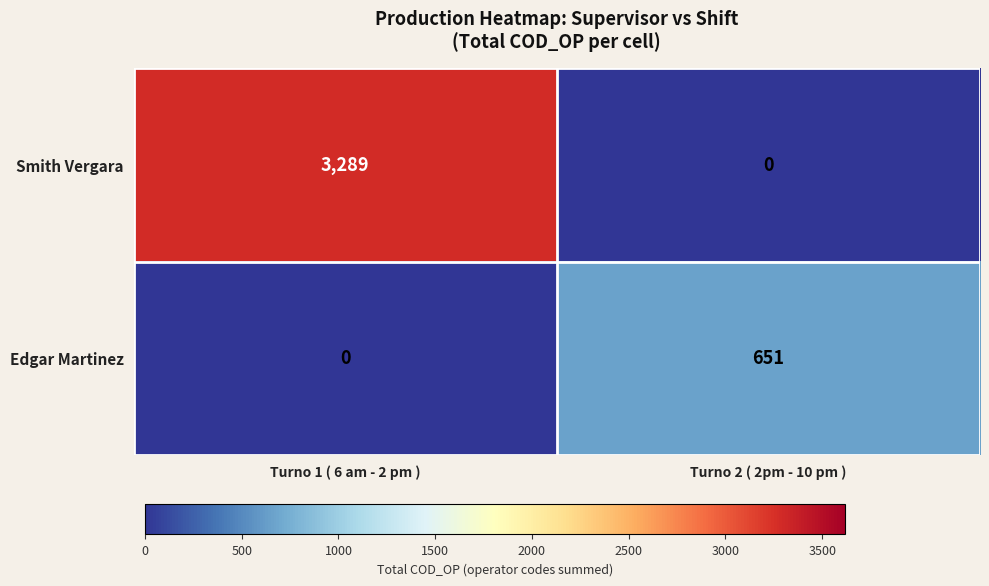

Which series has the largest total across all categories?

Smith Vergara